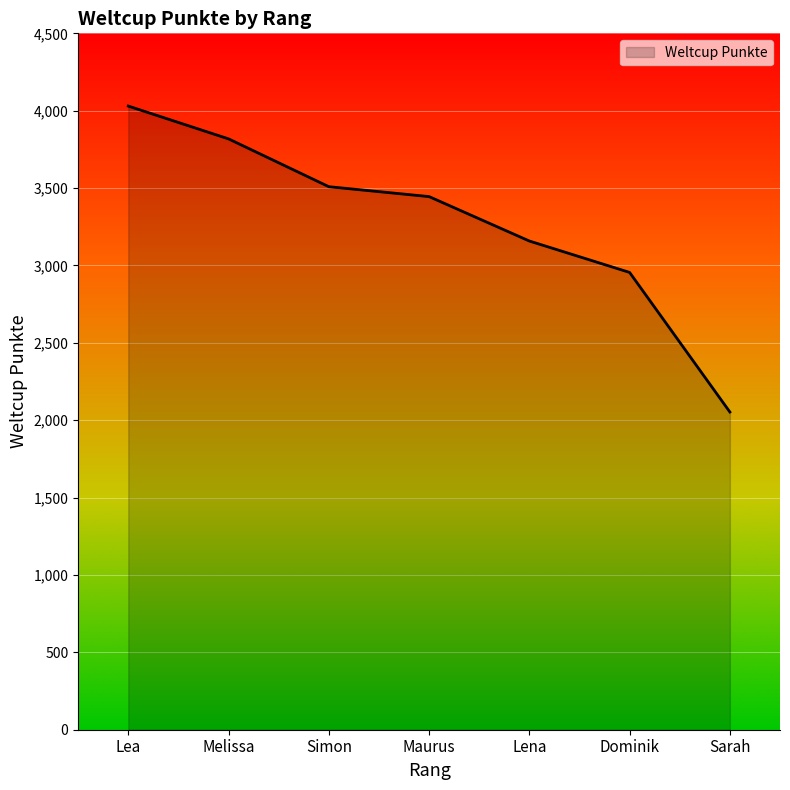

List the labels in order of value, largest first.

Lea, Melissa, Simon, Maurus, Lena, Dominik, Sarah